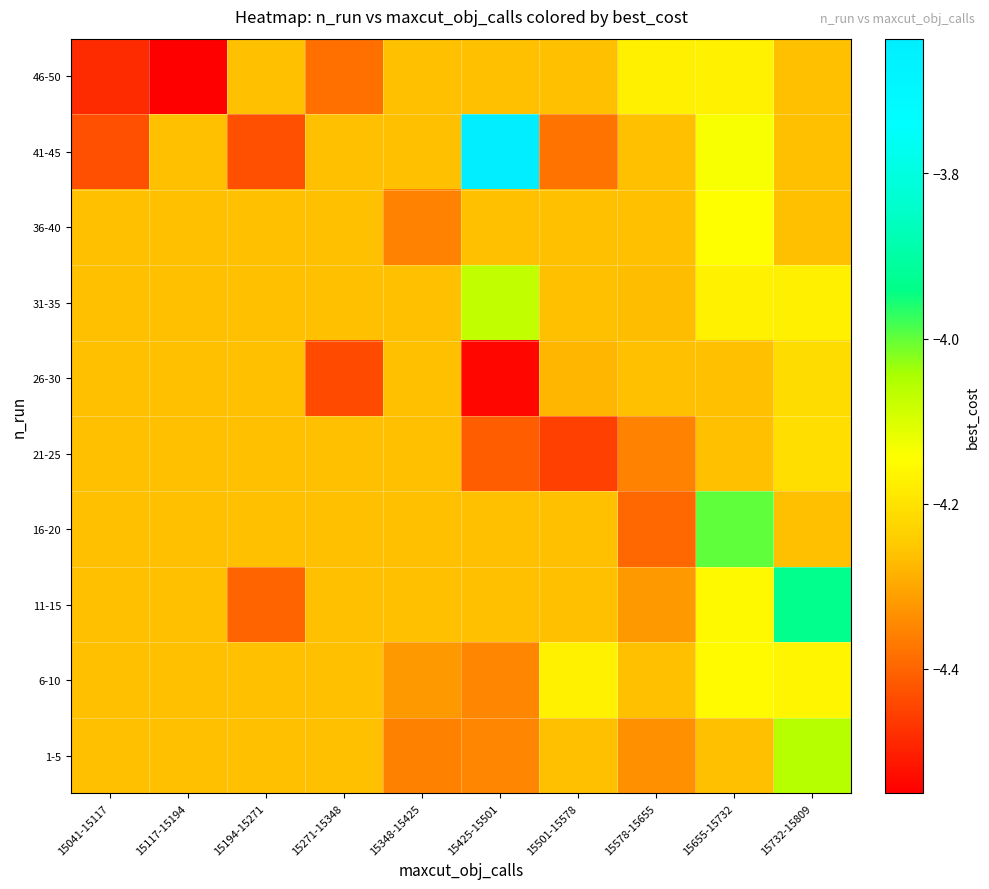

At how many categories does at least one series exceed -4?

2